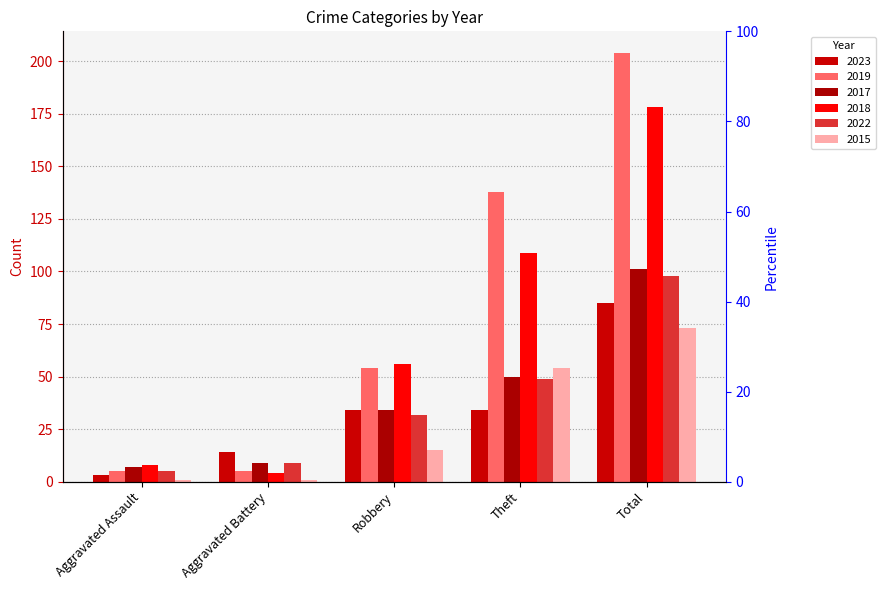

What is the difference between the second highest and minimum values in the 2022 series?

44